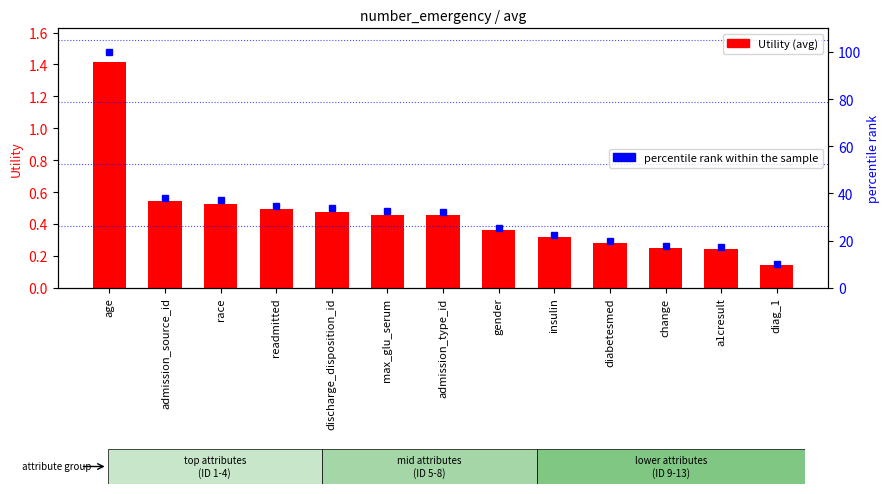

How many groups of bars are there?

13